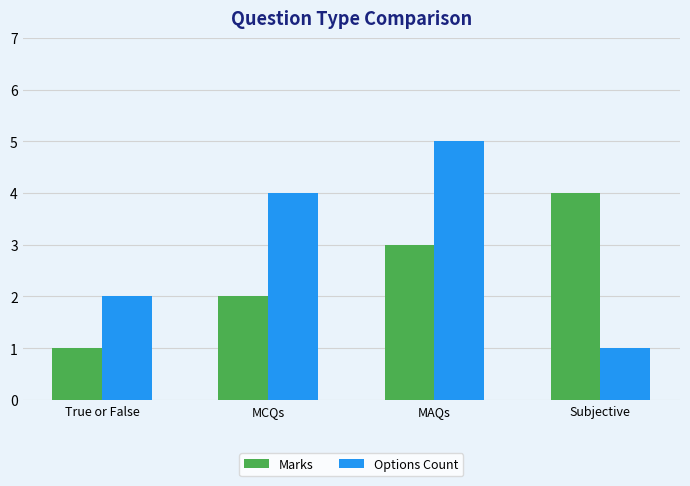

What is the difference between the maximum and minimum values in the Marks series?

3